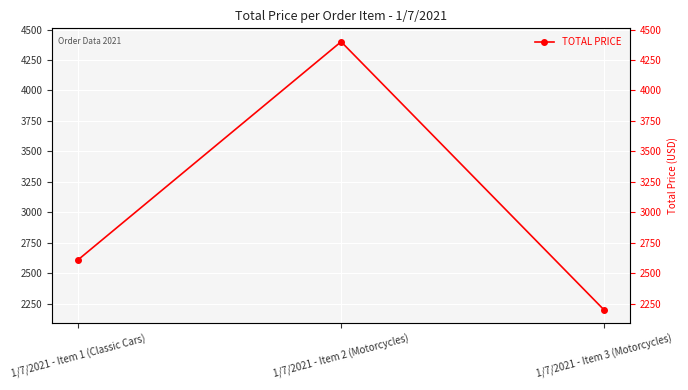

What is the value of the 1st point from the left?

2611.8